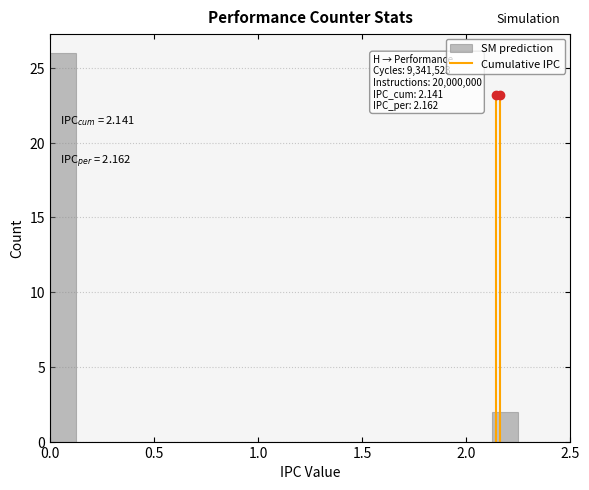

Around what value on the x-axis is the tallest bar? Give the approximate position of its centre, as read against the axis.

0.05